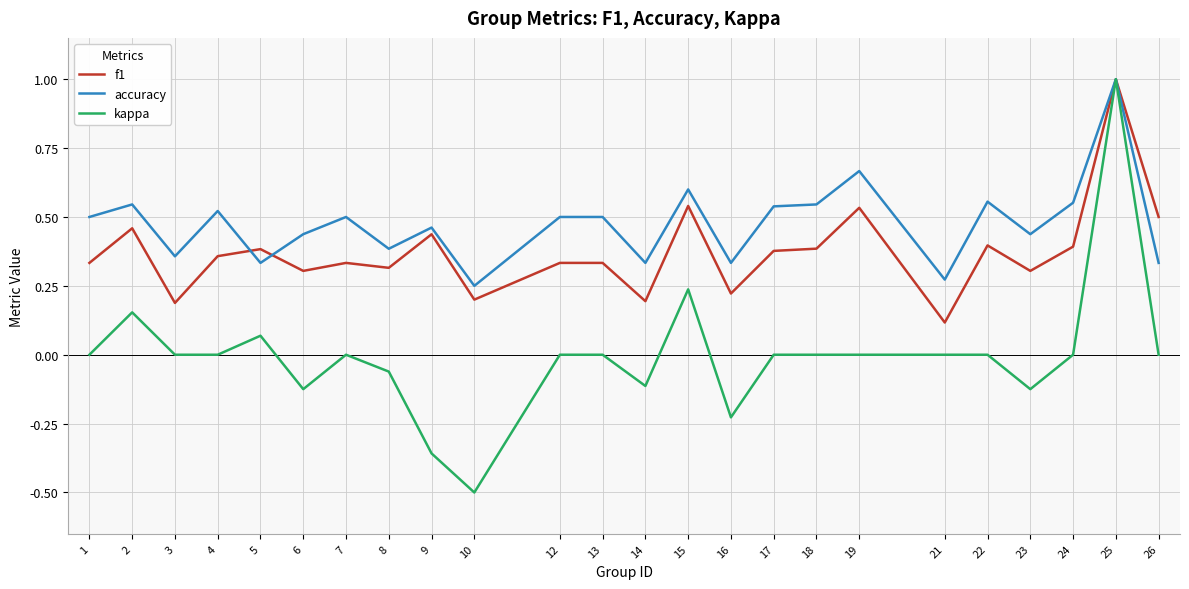

Between 1 and 21, which series saw the biggest shift?

accuracy